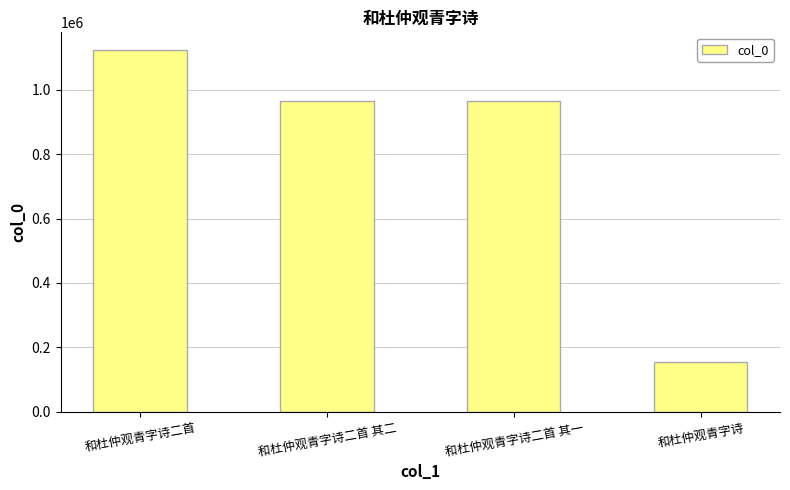

What is the sum of all values?

3210333